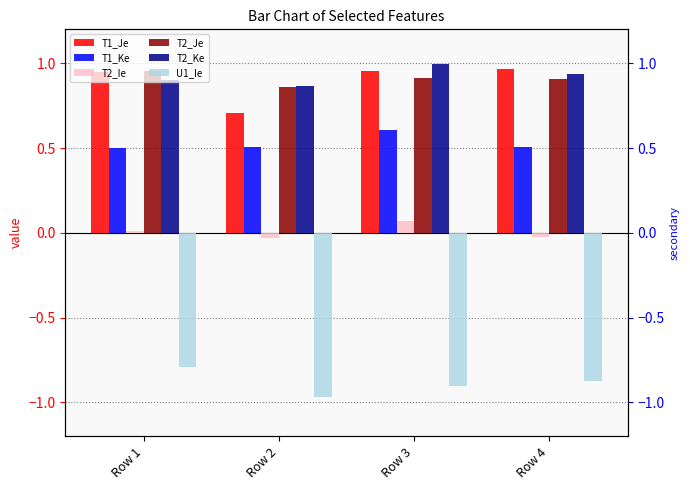

Reading right to left, extract all data points from this chart.

T1_Je: 1.0	1.0	0.7	0.9
T1_Ke: 0.5	0.6	0.5	0.5
T2_Ie: -0.0	0.1	-0.0	0.0
T2_Je: 0.9	0.9	0.9	1.0
T2_Ke: 0.9	1.0	0.9	0.9
U1_Ie: -0.9	-0.9	-1.0	-0.8